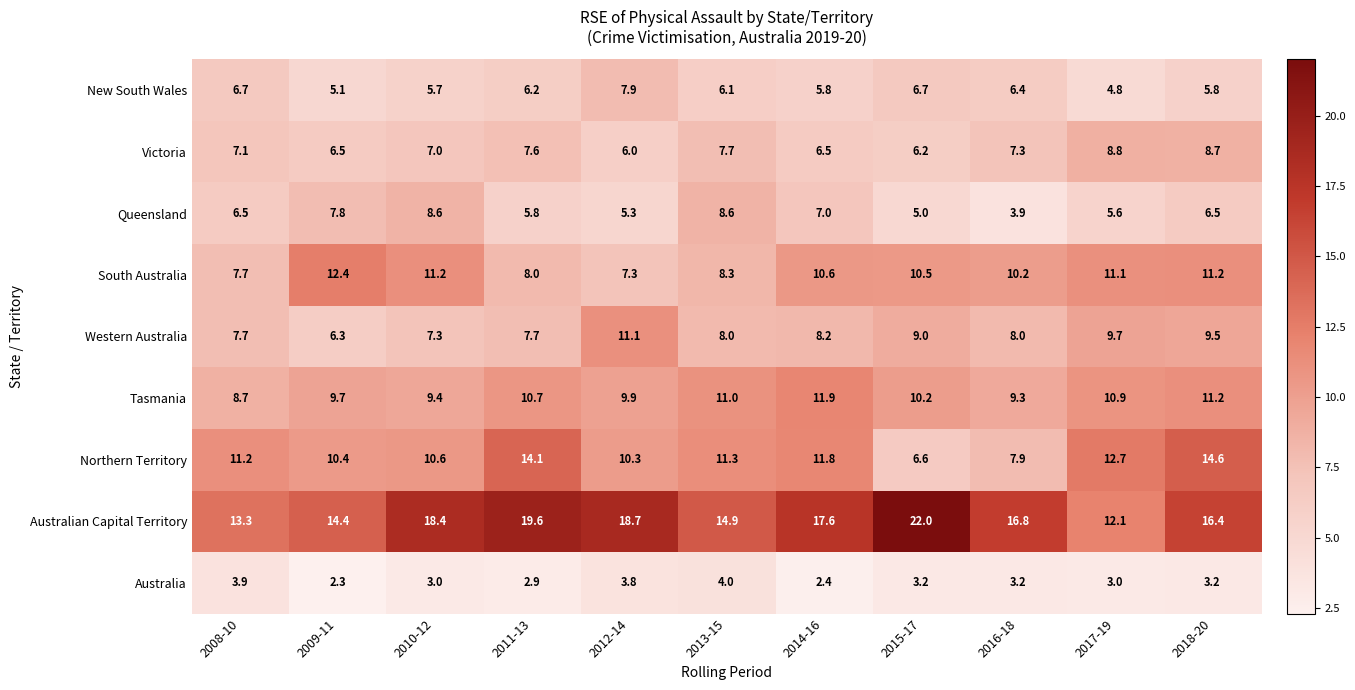

The Western Australia series shows 12.6 at 2016-18. True or false?

False